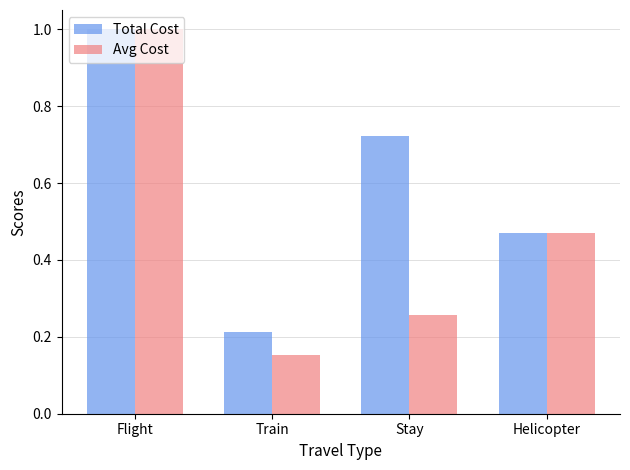

Does the chart contain any negative values?

No